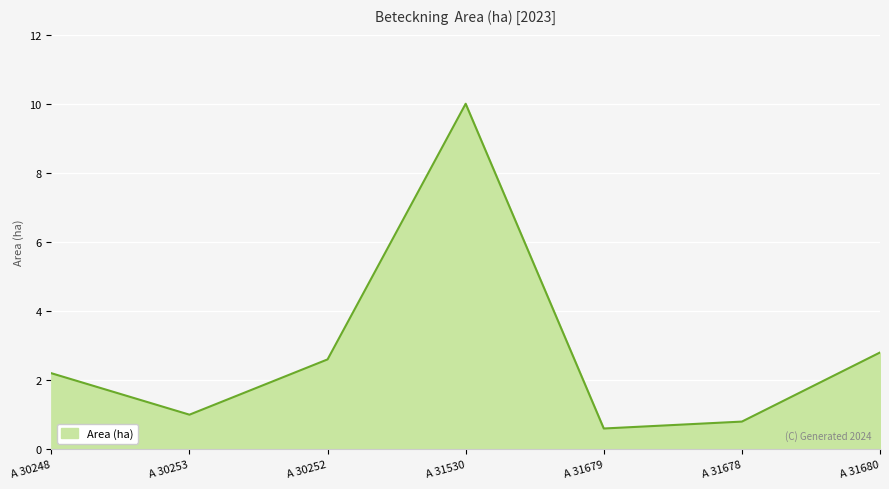

The value at A 30253 is 0.4. True or false?

False